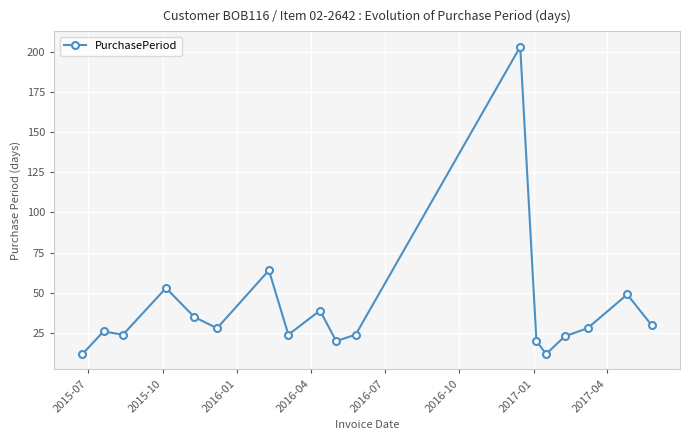

What is the smallest value displayed?

12